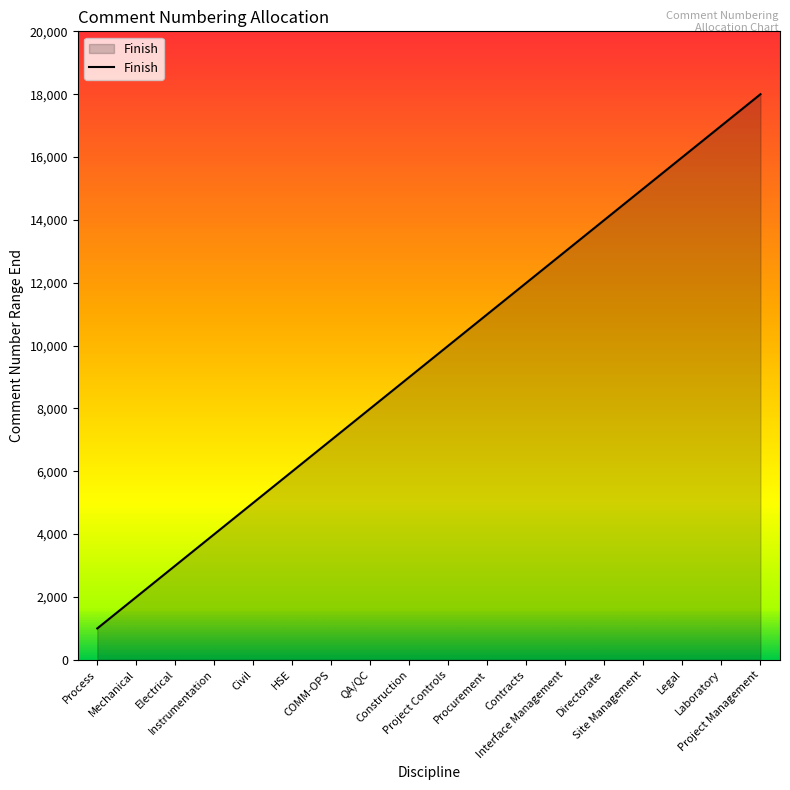

Which label corresponds to the smallest value in the chart?

Process